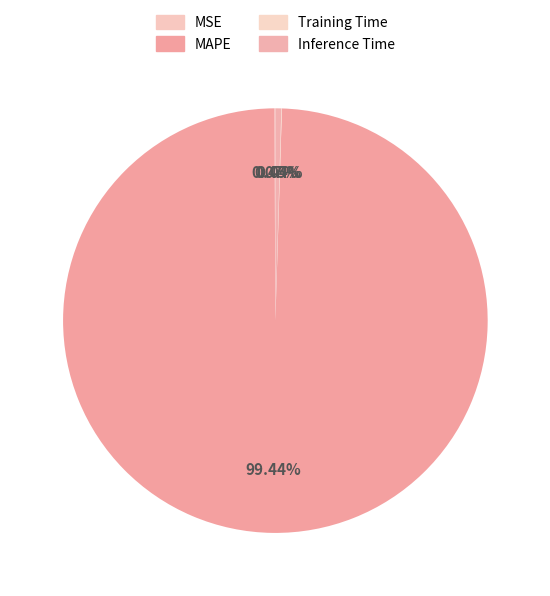

How many slices are in this pie chart?

4